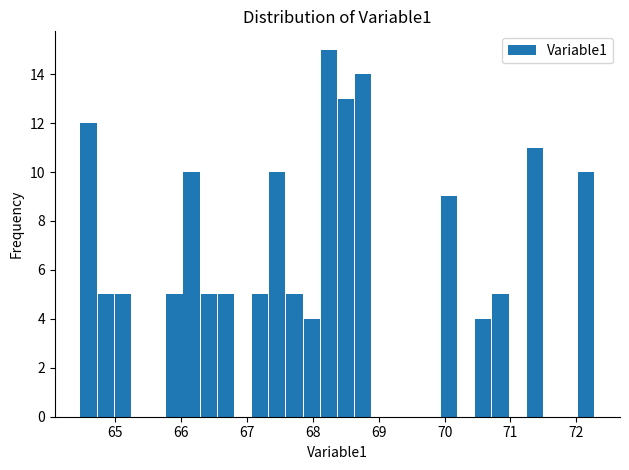

Around what value on the x-axis is the tallest bar? Give the approximate position of its centre, as read against the axis.

68.2